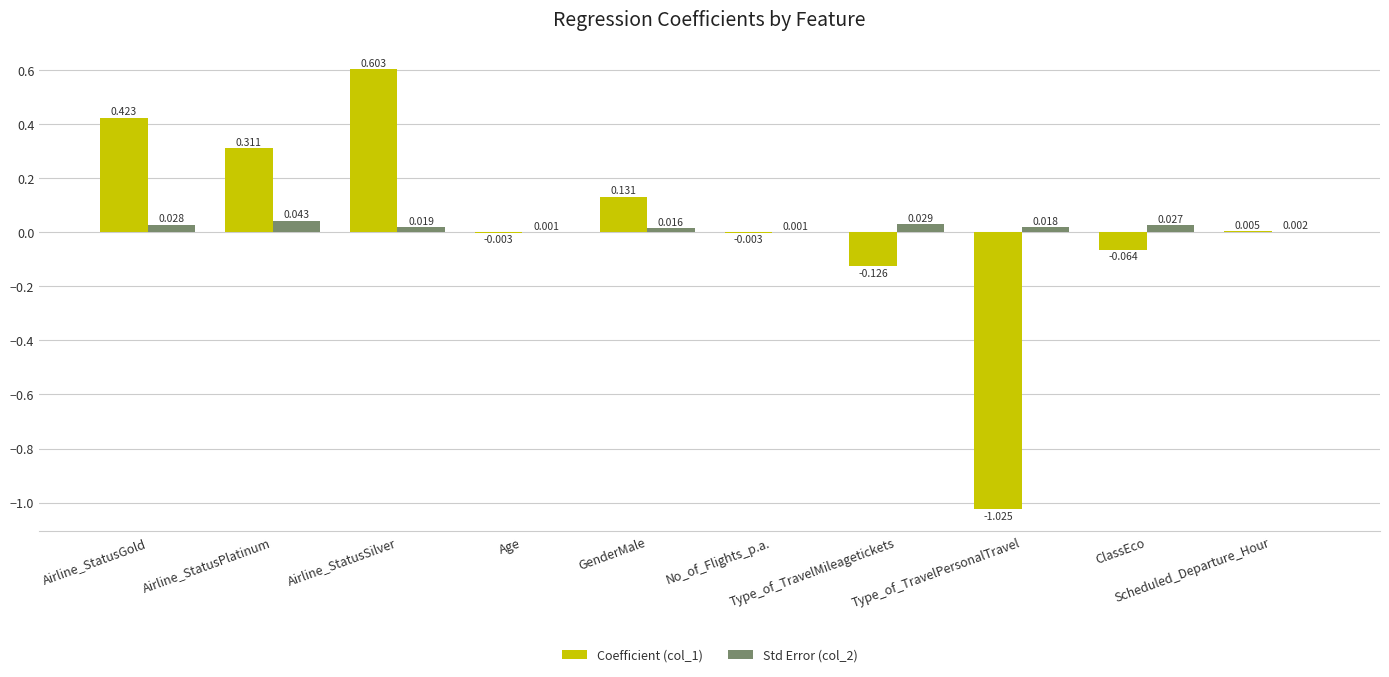

What is the lowest value of the Coefficient (col_1) series?

-1.0